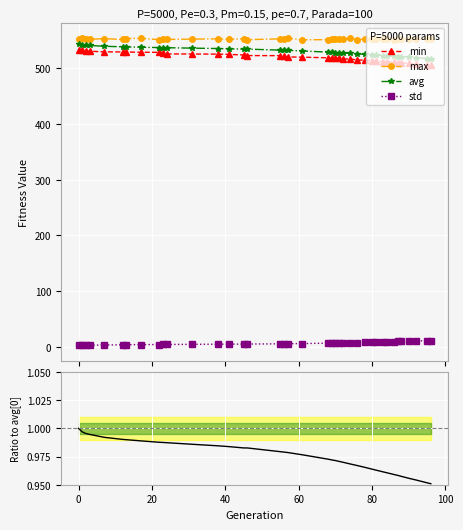

True or false: min and avg intersect in this chart.

False